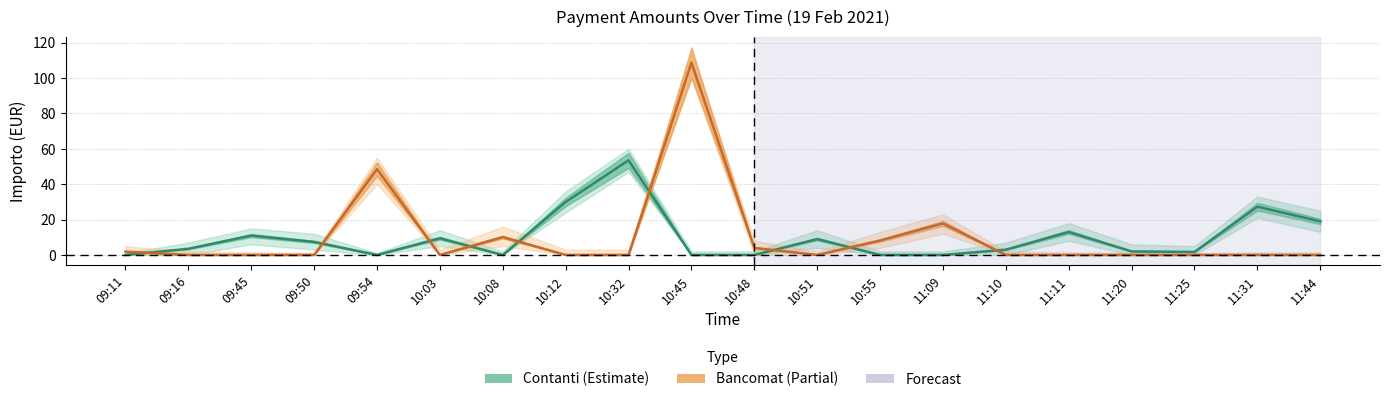

In Bancomat, how many points are higher than both neighbors (excluding endpoints)?

4